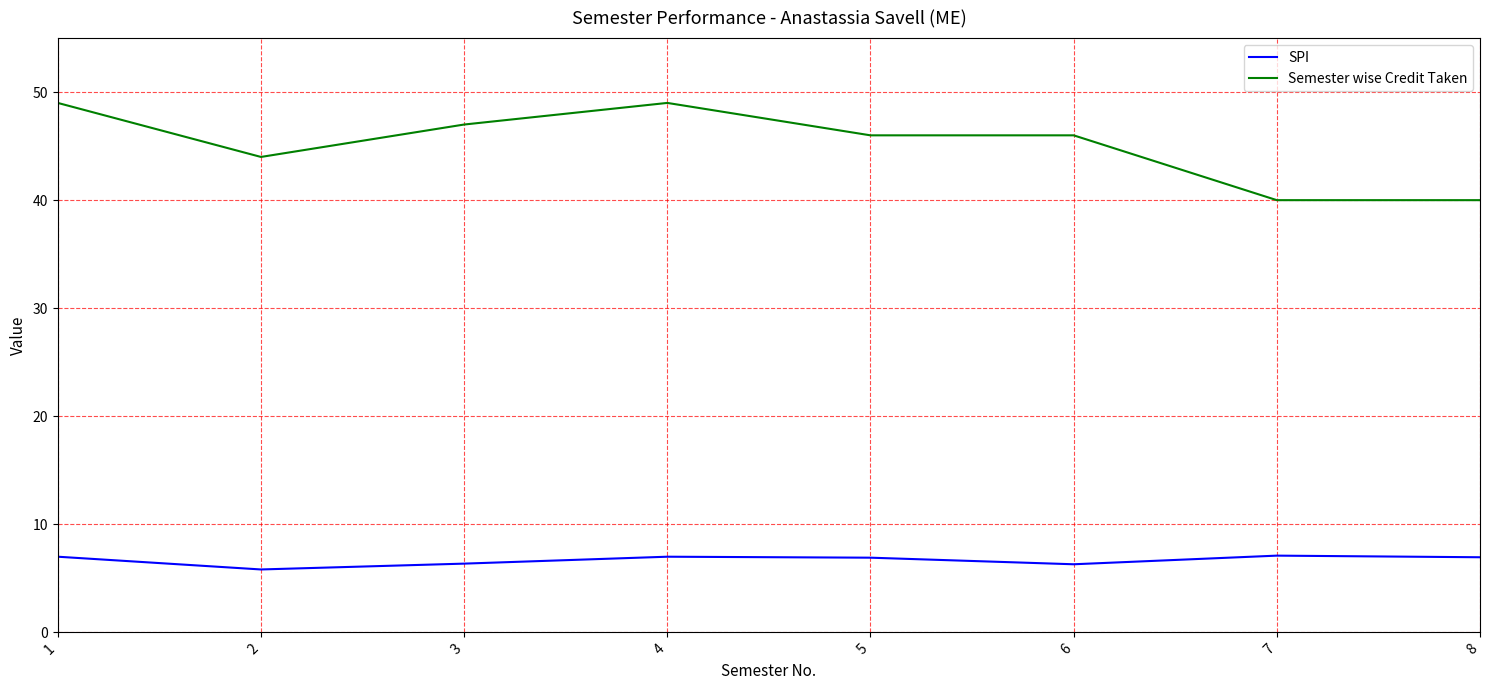

True or false: SPI and Semester wise Credit Taken cross at least once.

False